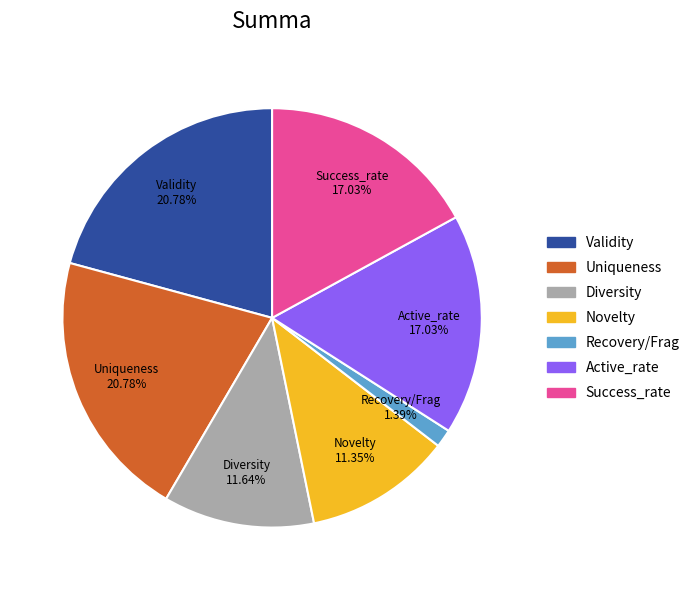

Is it true that Success_rate is 26% of the pie?

False